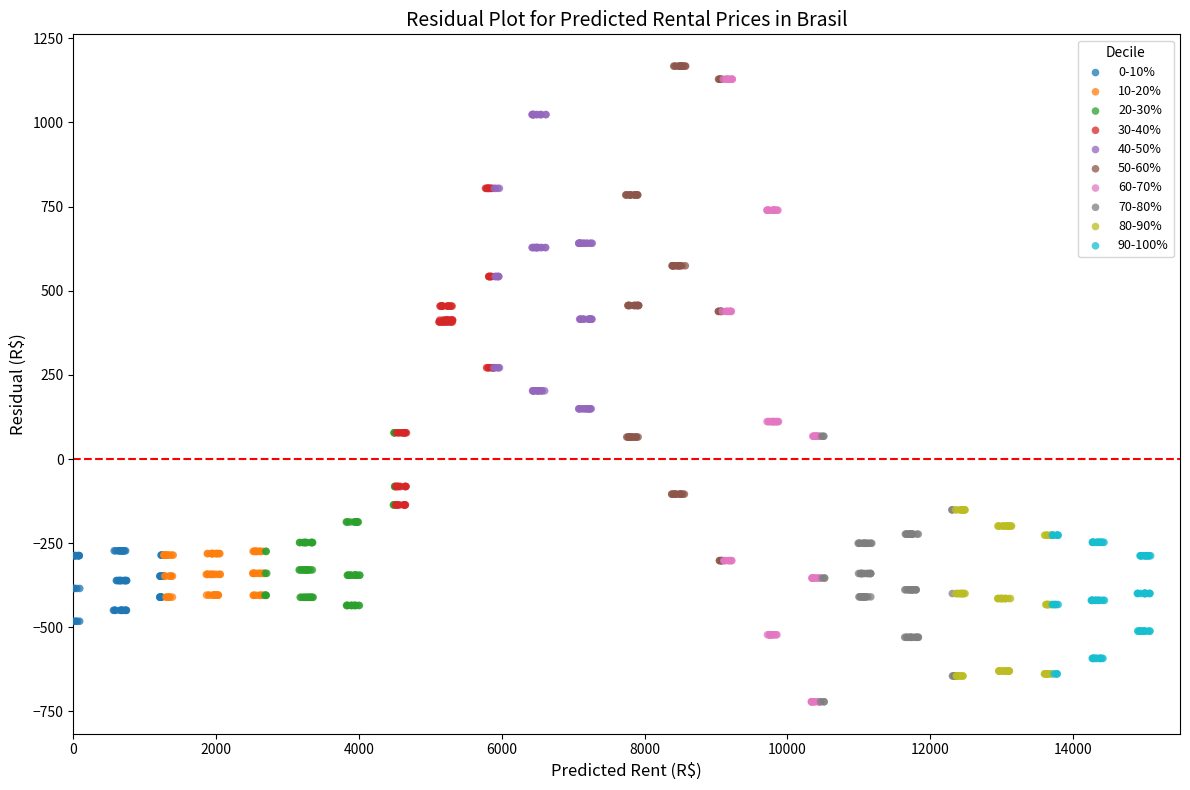

Which series contains the highest Y value?

50-60%